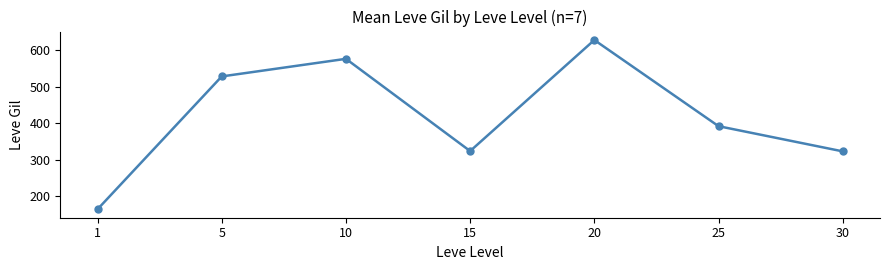

Where is the data nearest to the value 395?

25